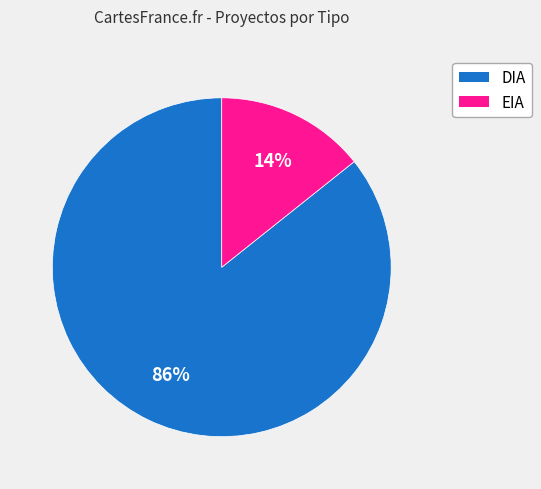

Does any single category account for the majority?

Yes